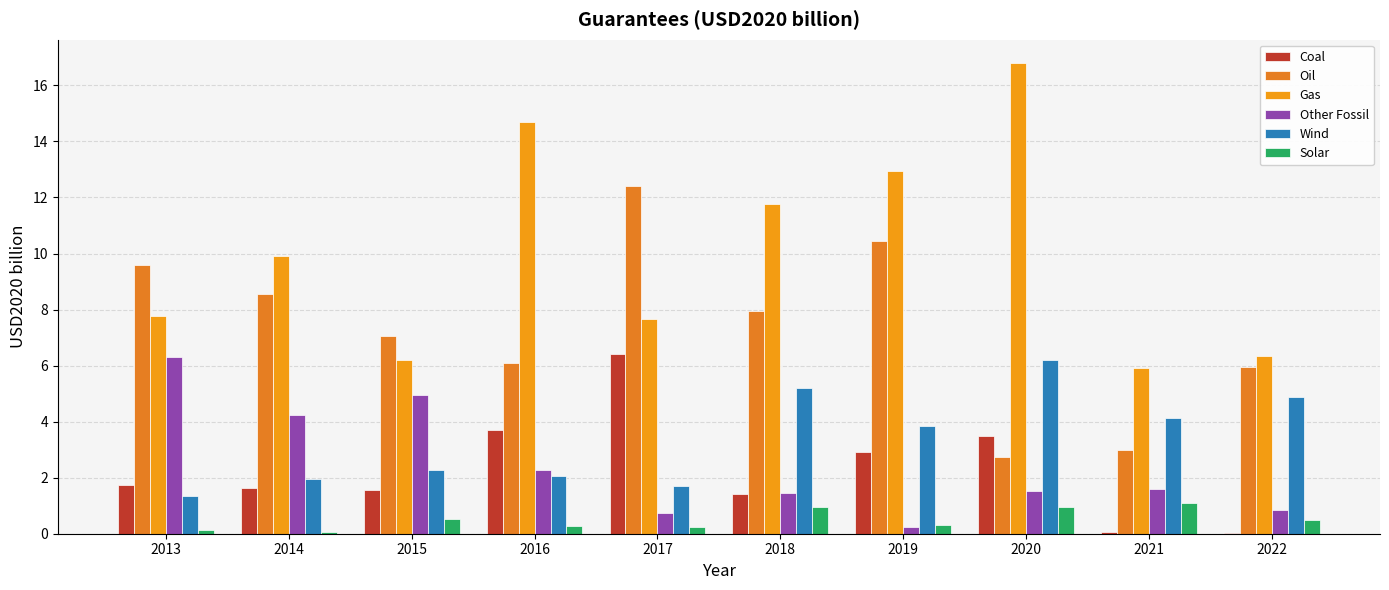

Reading left to right, what are all the values shown in this chart?

Coal: 2013=1.7	2014=1.6	2015=1.6	2016=3.7	2017=6.4	2018=1.4	2019=2.9	2020=3.5	2021=0.1	2022=0.0
Oil: 2013=9.6	2014=8.6	2015=7.1	2016=6.1	2017=12.4	2018=8.0	2019=10.5	2020=2.7	2021=3.0	2022=5.9
Gas: 2013=7.8	2014=9.9	2015=6.2	2016=14.7	2017=7.6	2018=11.8	2019=12.9	2020=16.8	2021=5.9	2022=6.3
Other Fossil: 2013=6.3	2014=4.2	2015=4.9	2016=2.3	2017=0.7	2018=1.5	2019=0.2	2020=1.5	2021=1.6	2022=0.9
Wind: 2013=1.3	2014=2.0	2015=2.3	2016=2.1	2017=1.7	2018=5.2	2019=3.8	2020=6.2	2021=4.1	2022=4.9
Solar: 2013=0.1	2014=0.1	2015=0.5	2016=0.3	2017=0.2	2018=1.0	2019=0.3	2020=1.0	2021=1.1	2022=0.5